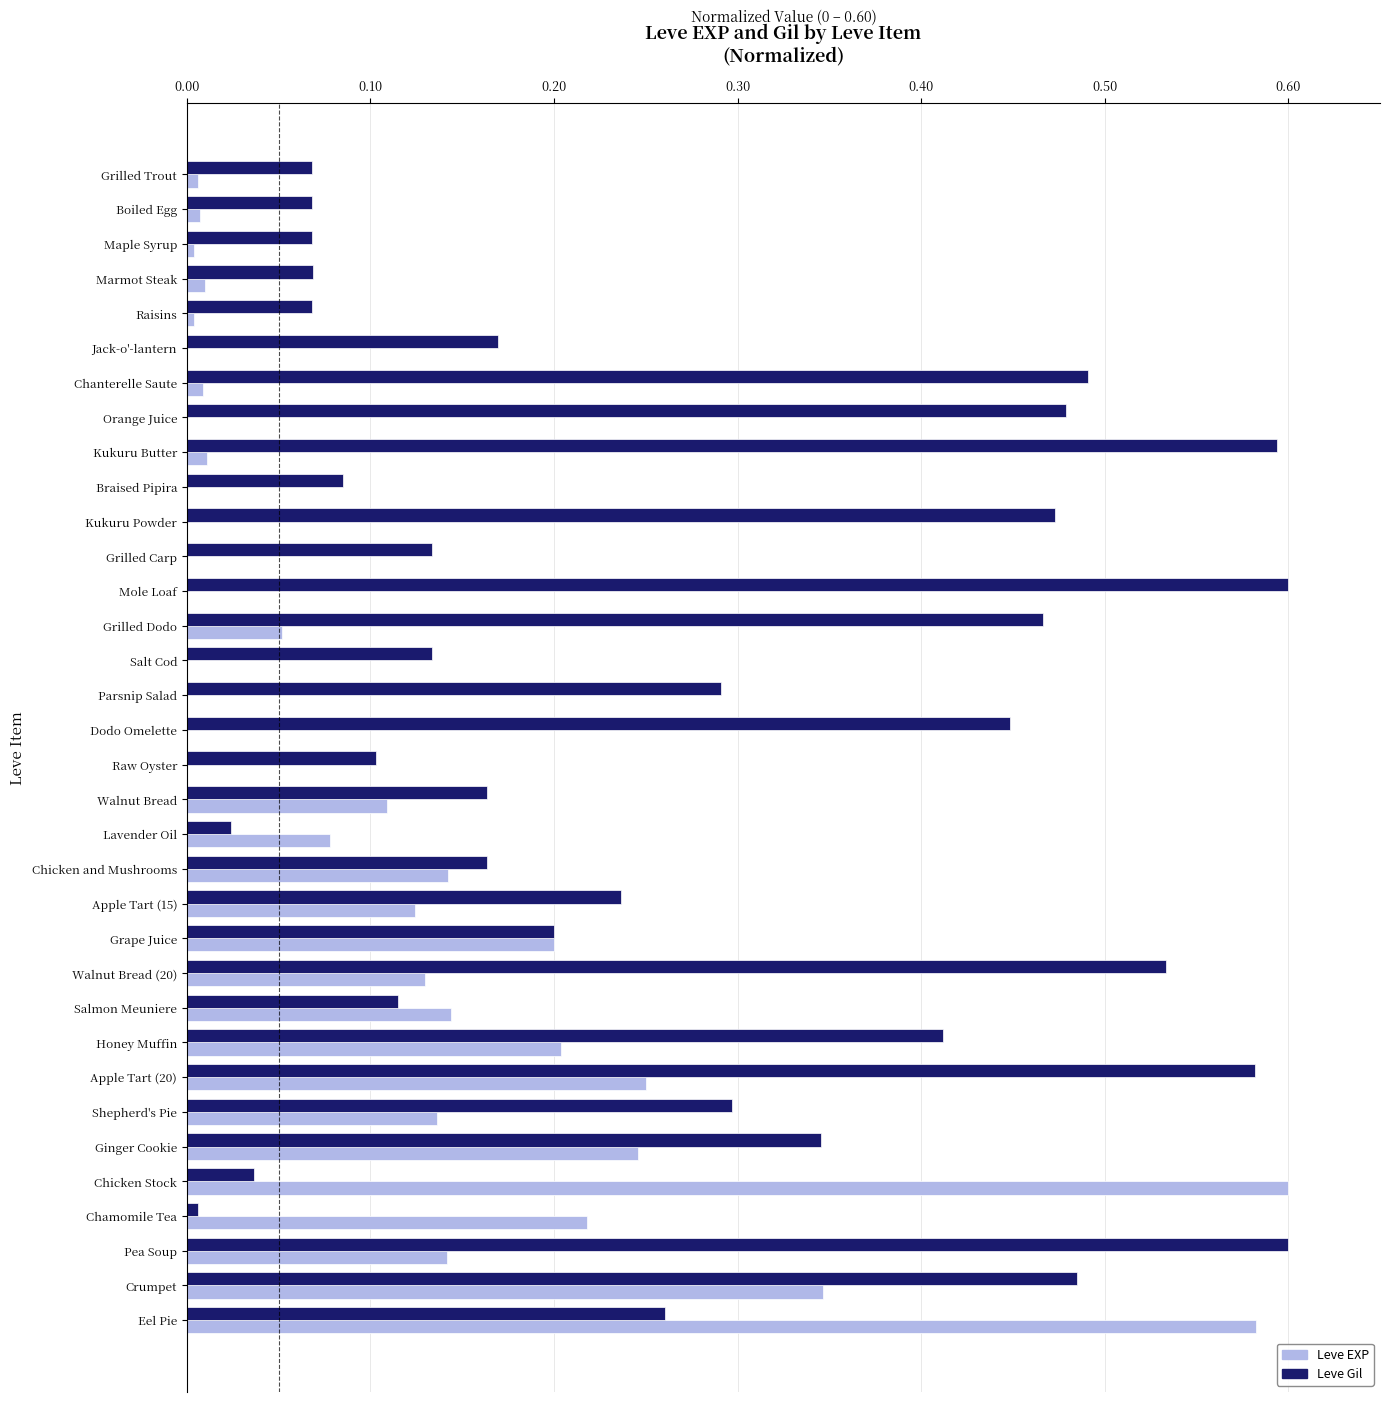

What are all the series names shown in the legend?

Leve EXP, Leve Gil